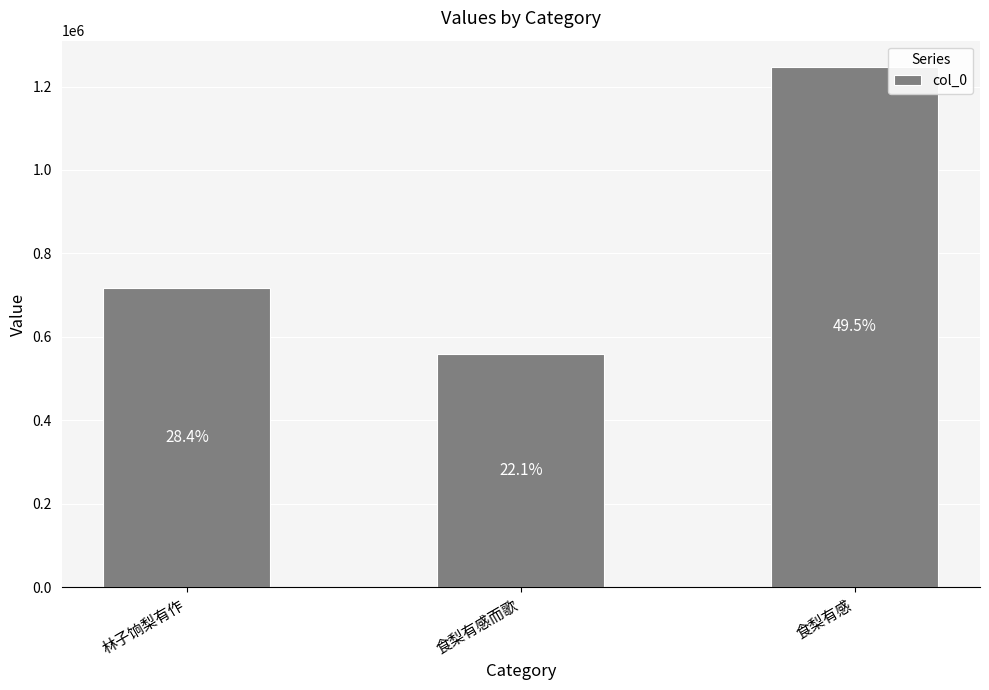

How many values are between 557935 and 1247473?

3